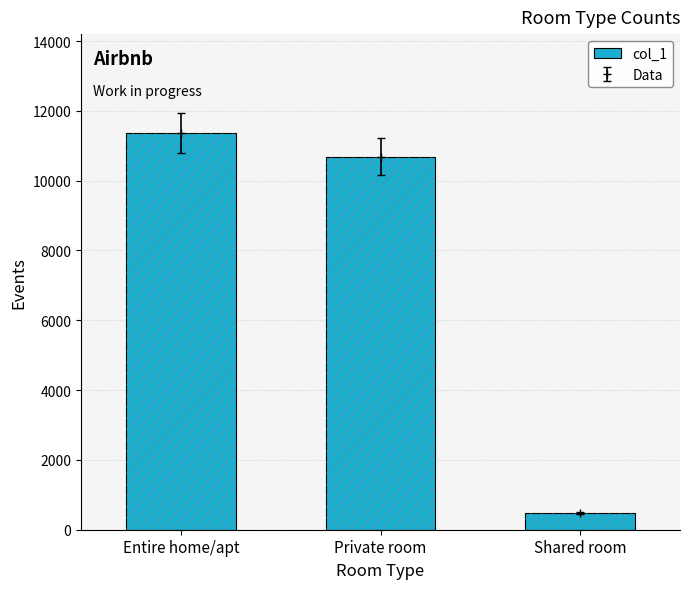

Does the chart contain any negative values?

No